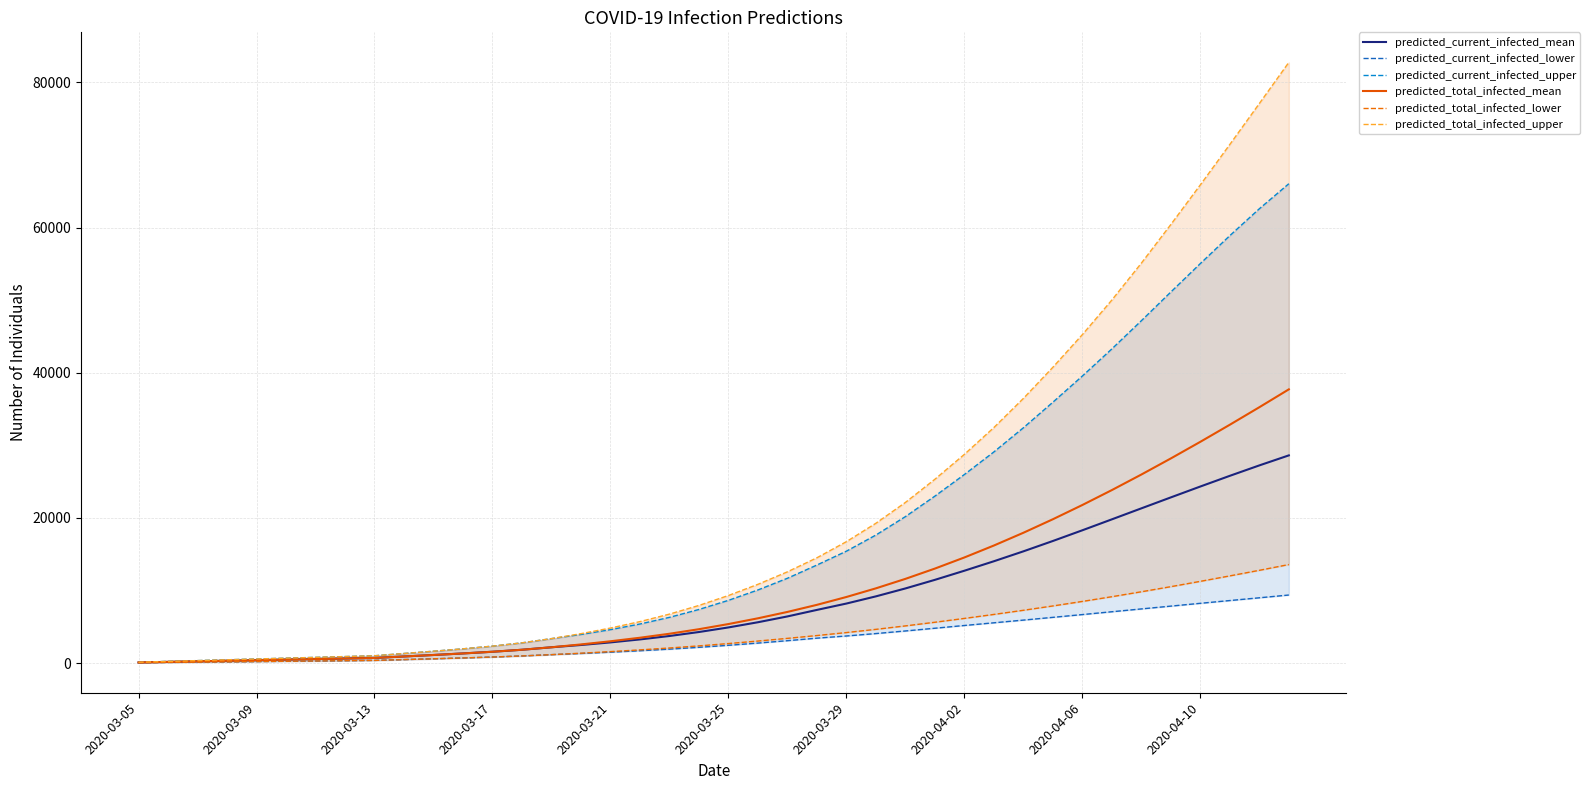

What is the difference between the predicted_total_infected_lower values at 35 and 14?

9368